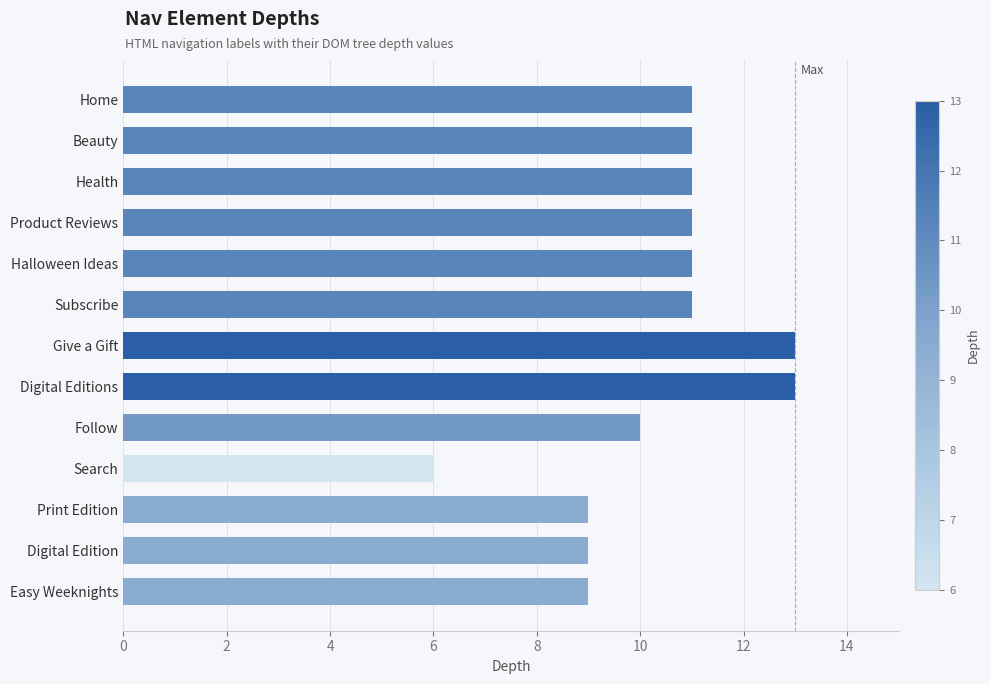

Count the number of categories in the chart.

13